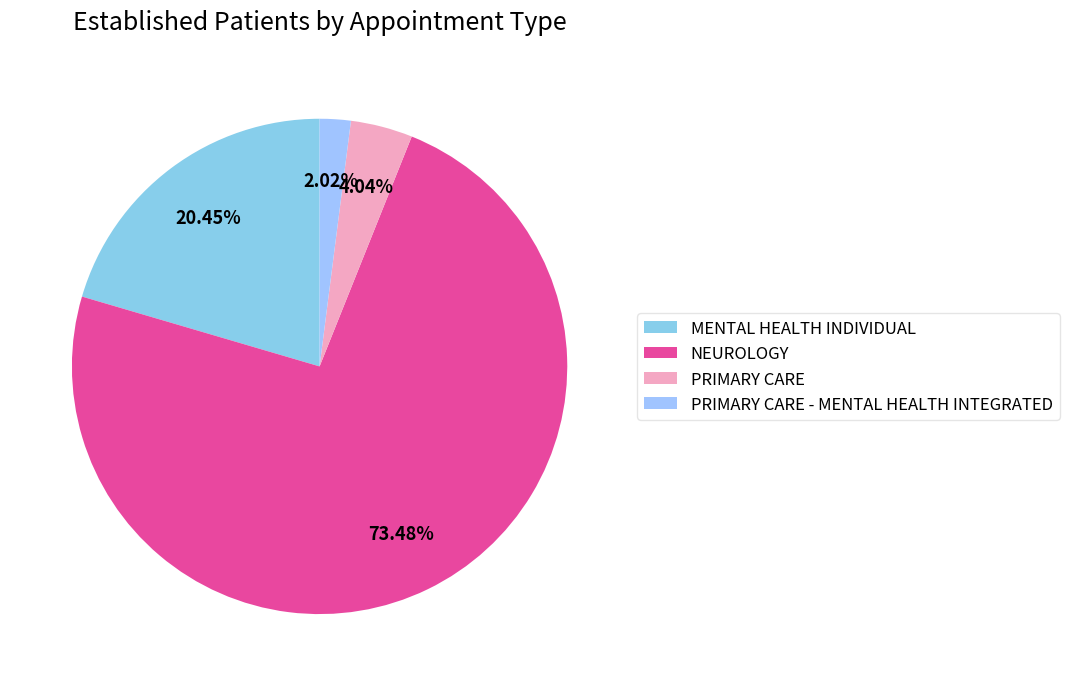

To the nearest percent, what percentage of the pie is NEUROLOGY?

73%